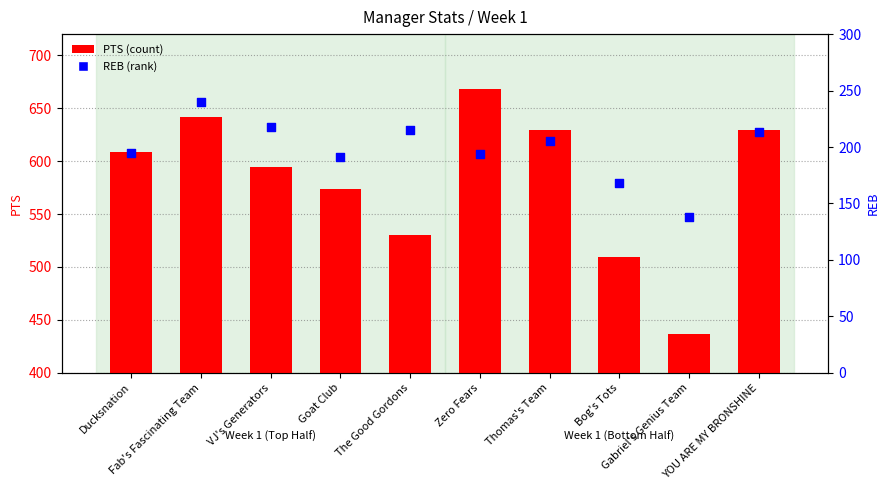

What is the total value across all series at The Good Gordons?

745